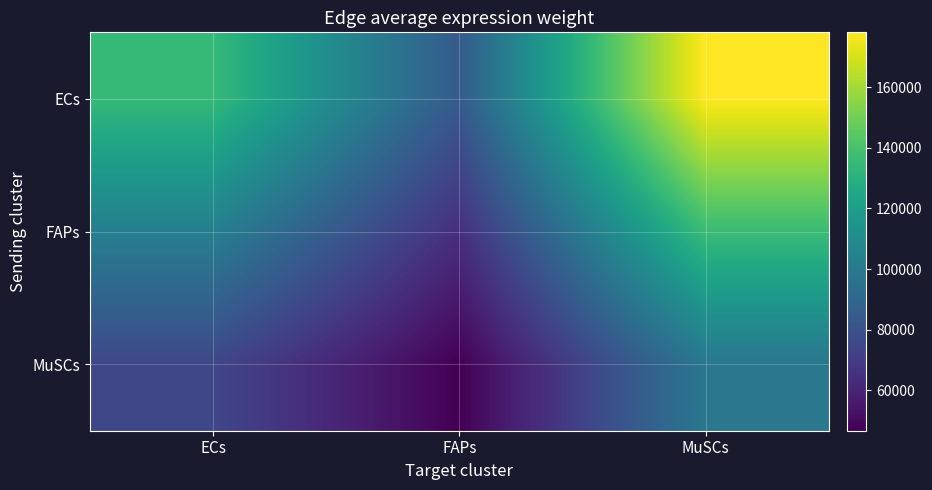

Between ECs and FAPs, which is larger?

ECs